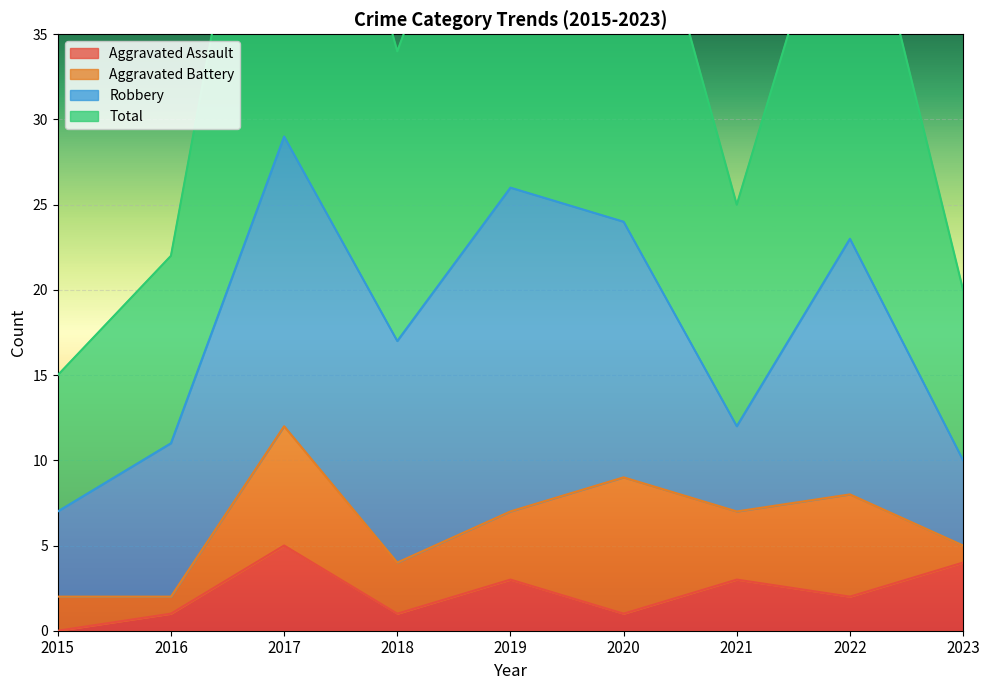

The value of Aggravated Assault at 2021 is 3. True or false?

True